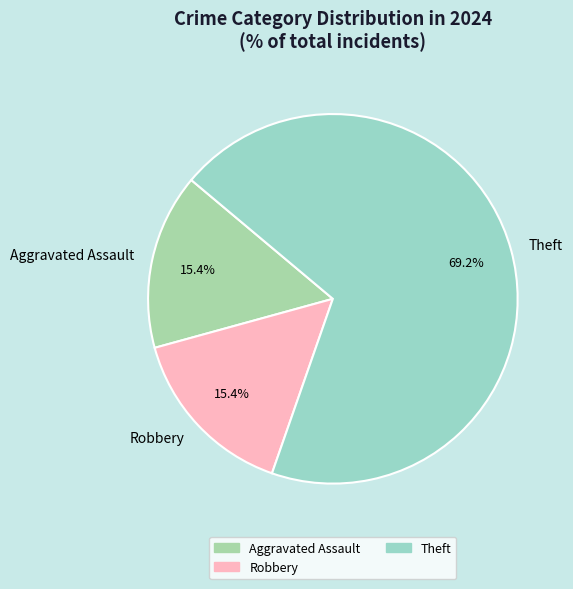

What is the largest slice in the pie chart?

Theft